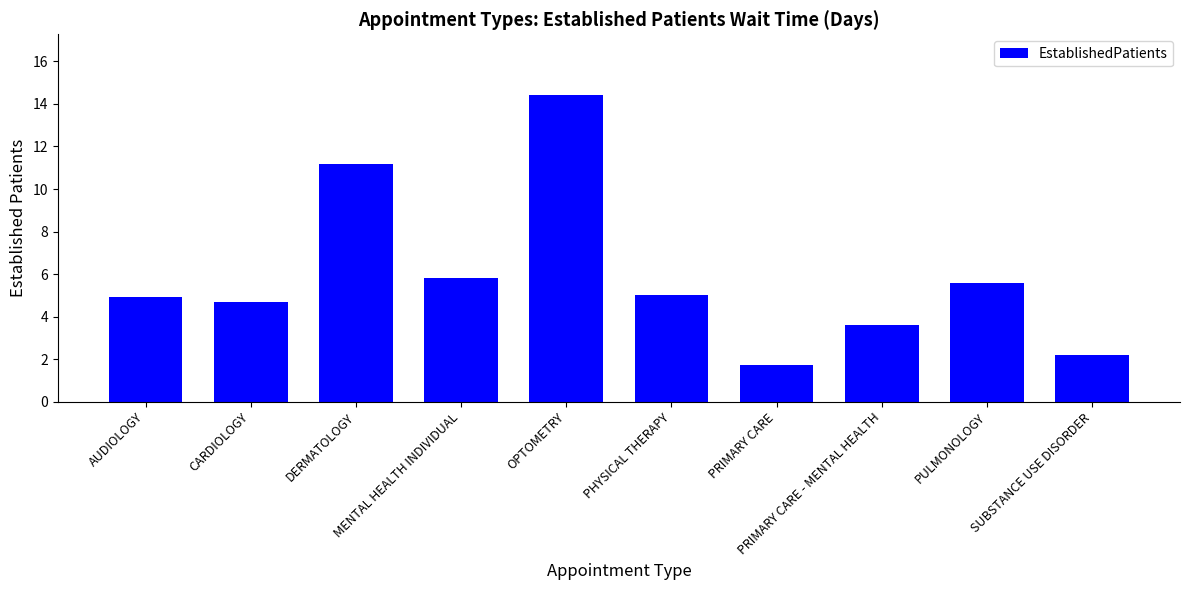

How many distinct data groups are displayed?

1